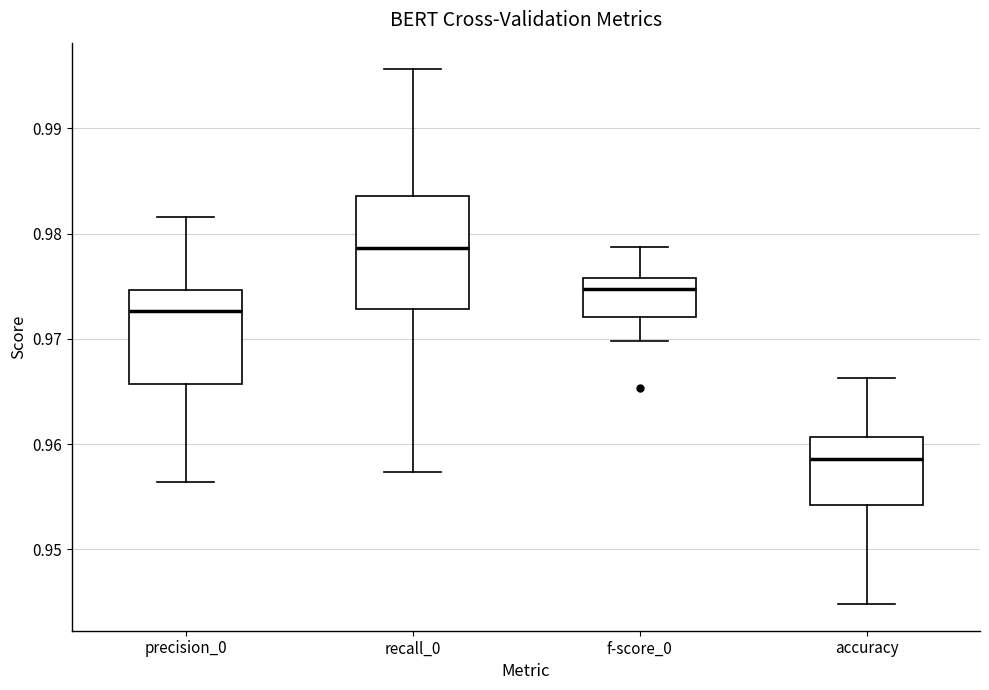

Reading left to right, transcribe this box plot: for each box, give where its median line is, the range the box spans, and where its two whiskers end, as read against the y-axis. The values are not printed on the chart, so give them approximately, as read against the axis.

precision_0: median 0.973, box 0.966 to 0.975, whiskers 0.956 to 0.982
recall_0: median 0.979, box 0.973 to 0.984, whiskers 0.957 to 0.996
f-score_0: median 0.975, box 0.972 to 0.976, whiskers 0.970 to 0.979
accuracy: median 0.959, box 0.954 to 0.961, whiskers 0.945 to 0.966